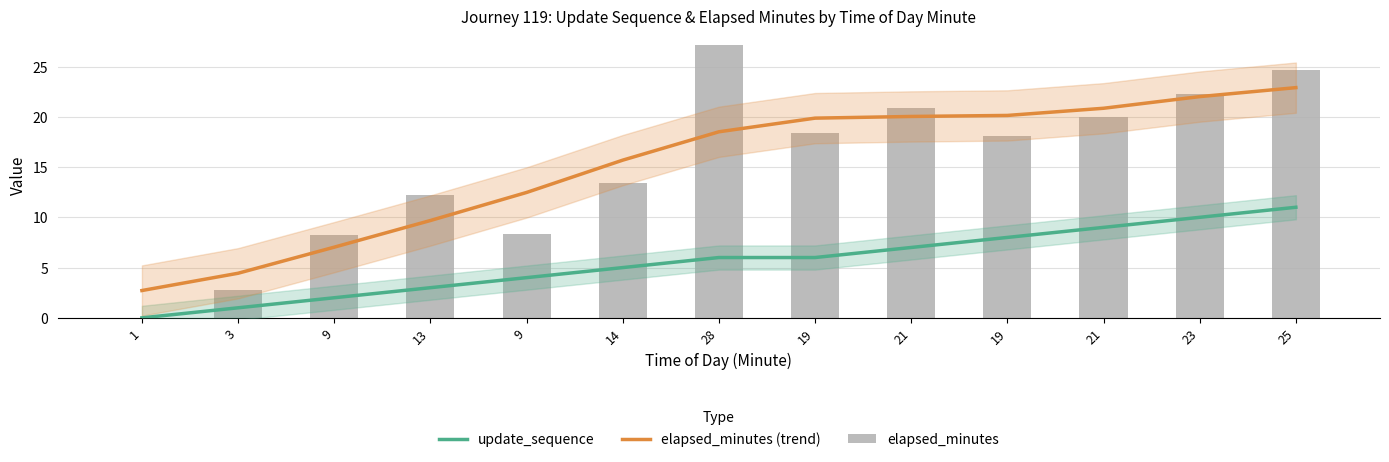

Which series changed the most between 3 and 9?

elapsed_minutes